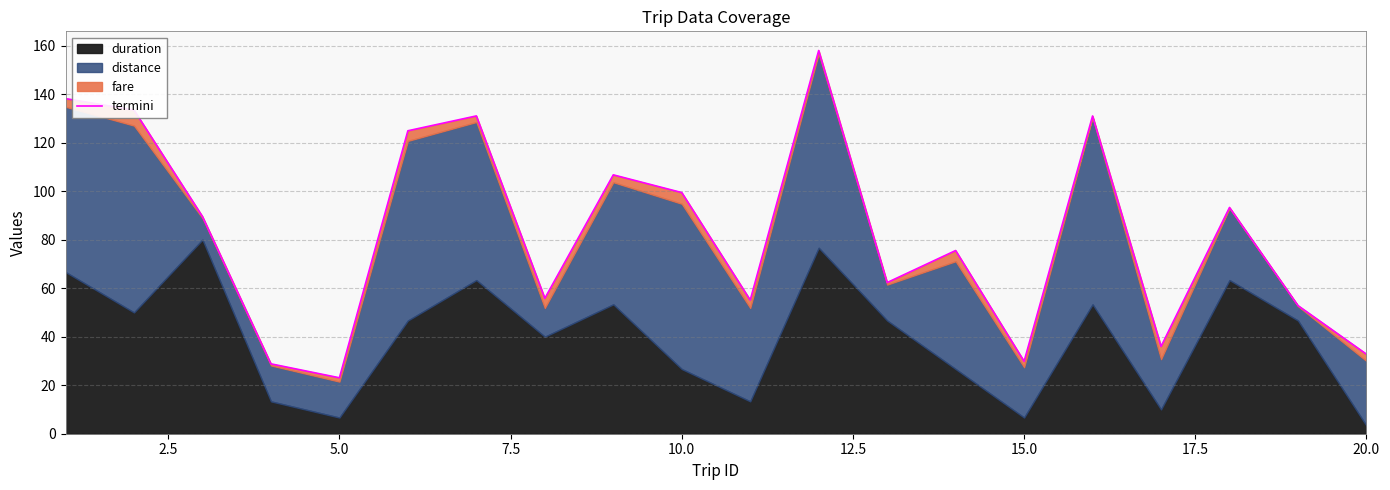

What is the value of the 6th point from the left?

124.9